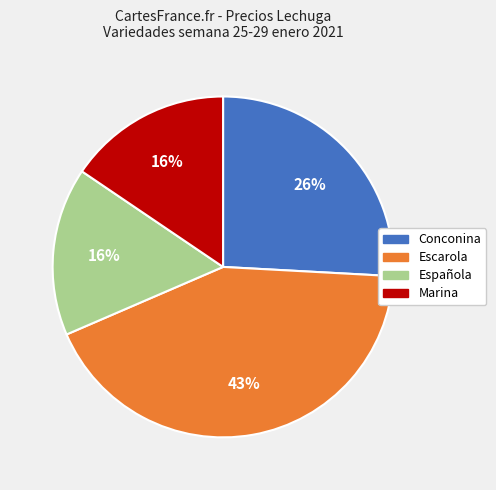

To the nearest percent, what is the average slice percentage?

25%